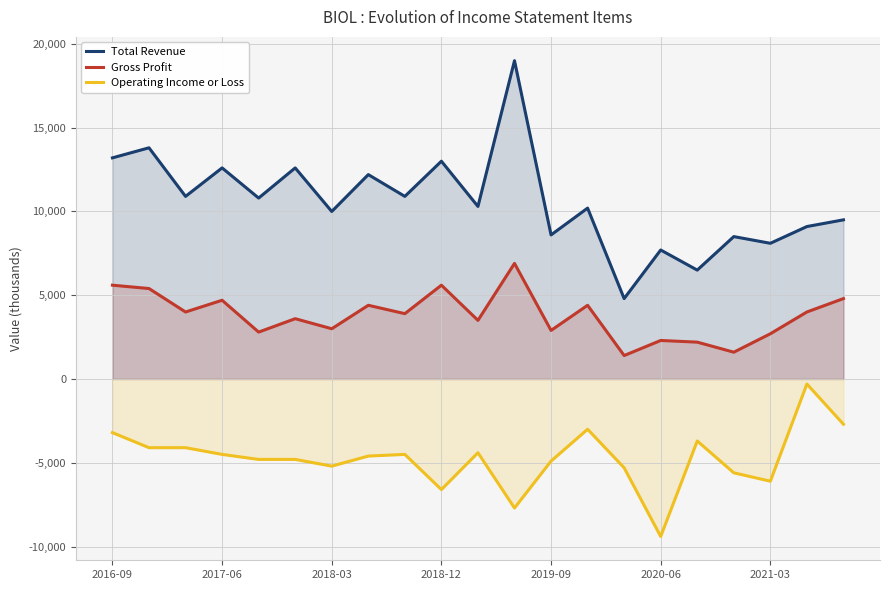

Rank the series at 2016-09 from highest to lowest value.

Total Revenue, Gross Profit, Operating Income or Loss